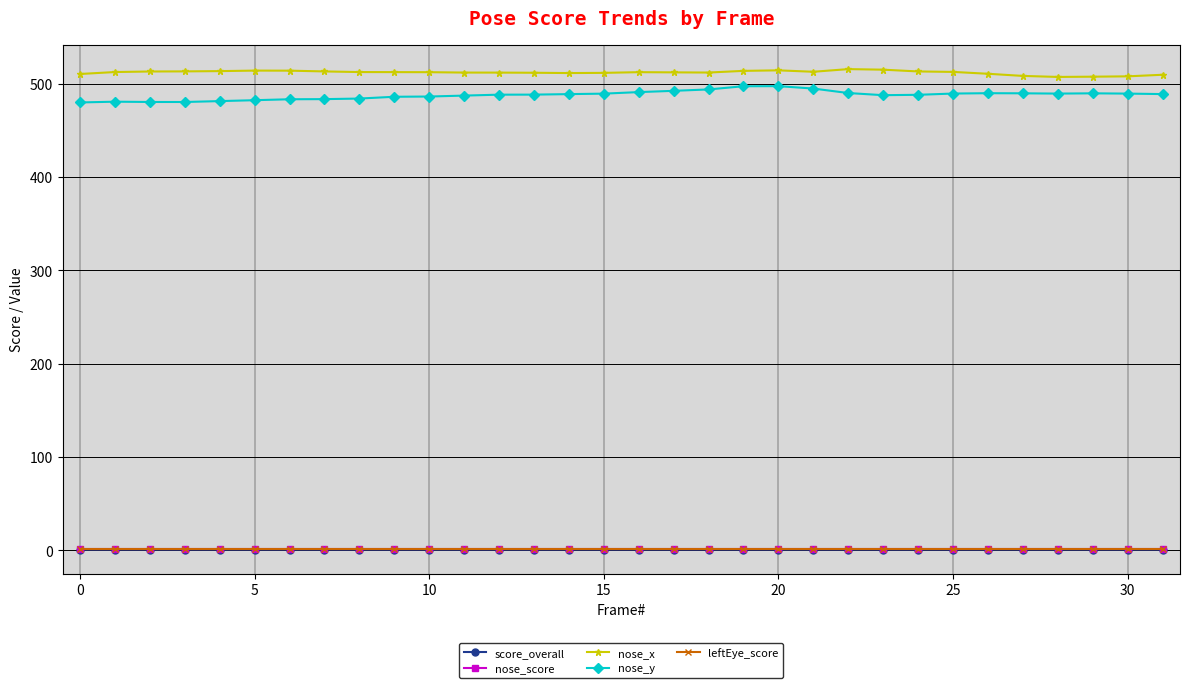

Which series has the largest total across all categories?

nose_x